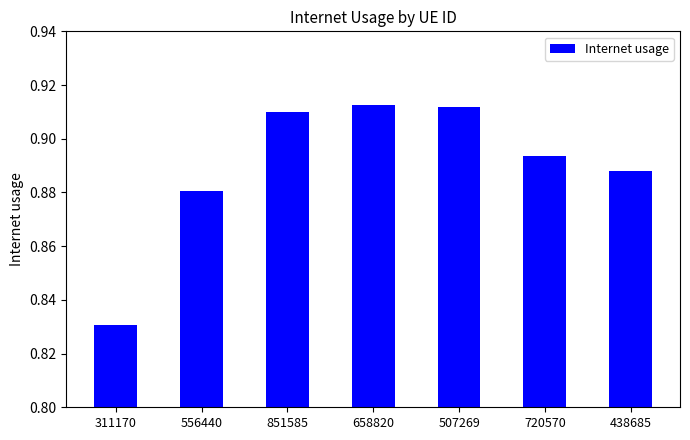

What is the change in value from 311170 to 658820?

+0.1